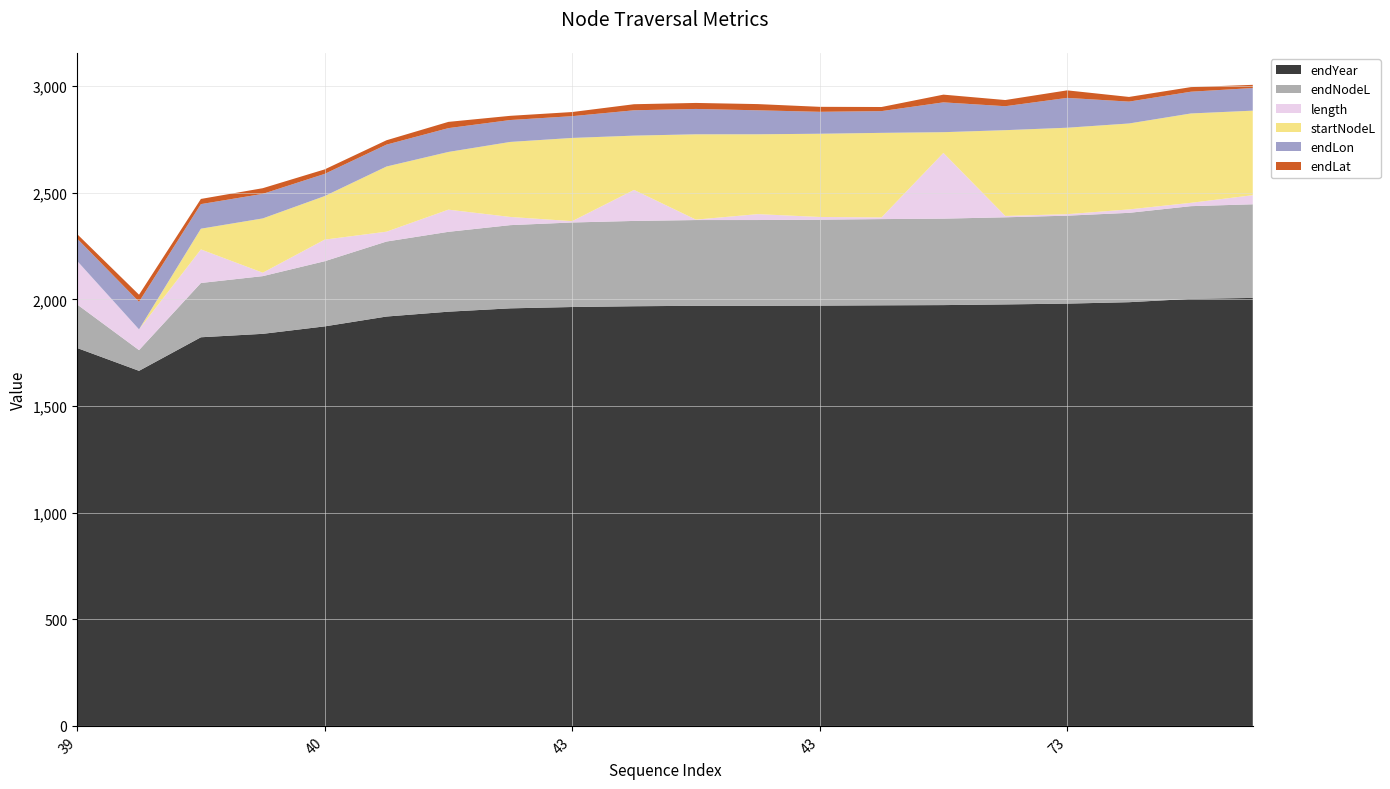

Reading right to left, extract all data points from this chart.

endYear: 47=2007.0	45=2002.6	44=1987.0	73=1980.3	67=1976.5	61=1973.4	47=1972.3	43=1970.9	66=1970.1	63=1970.0	62=1968.0	43=1964.4	42=1958.1	65=1942.5	41=1919.7	40=1873.5	62=1838.6	61=1822.5	39=1665.1	39=1772.2
endNodeL: 47=439.0	45=434.6	44=419.0	73=412.3	67=408.5	61=405.4	47=404.3	43=402.9	66=402.1	63=402.1	62=400.0	43=396.4	42=390.1	65=374.5	41=351.7	40=305.5	62=270.6	61=254.5	39=97.1	39=204.2
length: 47=42.6	45=15.7	44=16.1	73=7.0	67=6.4	61=308.2	47=7.9	43=12.8	66=27.6	63=2.1	62=145.5	43=6.2	42=38.4	65=103.9	41=46.2	40=101.3	62=16.1	61=157.4	39=97.1	39=204.2
startNodeL: 47=396.4	45=419.0	44=402.9	73=405.4	67=402.1	61=97.1	47=396.4	43=390.1	66=374.5	63=400.0	62=254.5	43=390.1	42=351.7	65=270.6	41=305.5	40=204.2	62=254.5	61=97.1	39=0.0	39=0.0
endLon: 47=106.1	45=102.0	44=102.6	73=140.0	67=112.3	61=139.9	47=102.0	43=102.9	66=112.4	63=118.9	62=118.8	43=102.1	42=102.8	65=111.7	41=102.7	40=104.0	62=115.2	61=115.3	39=129.6	39=104.6
endLat: 47=15.0	45=21.5	44=21.9	73=35.3	67=29.0	61=36.2	47=19.3	43=23.4	66=29.1	63=28.2	62=28.4	43=19.4	42=19.6	65=29.3	41=20.4	40=21.0	62=26.6	61=24.3	39=33.1	39=21.1